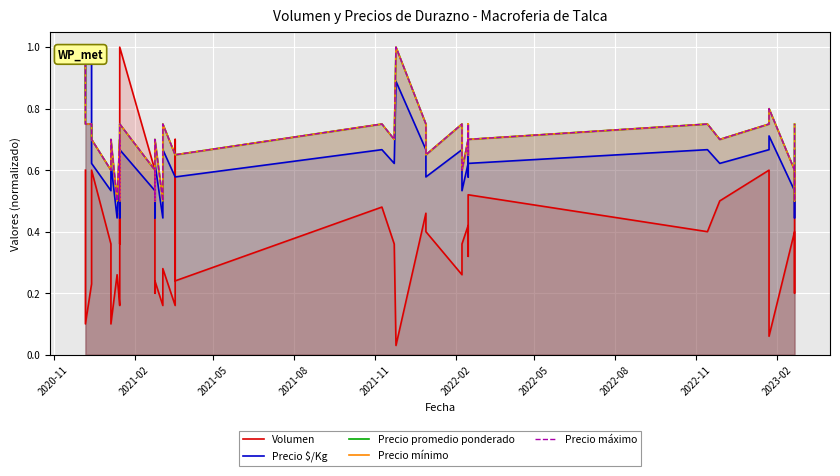

What is the minimum value for Precio promedio ponderado?

0.5